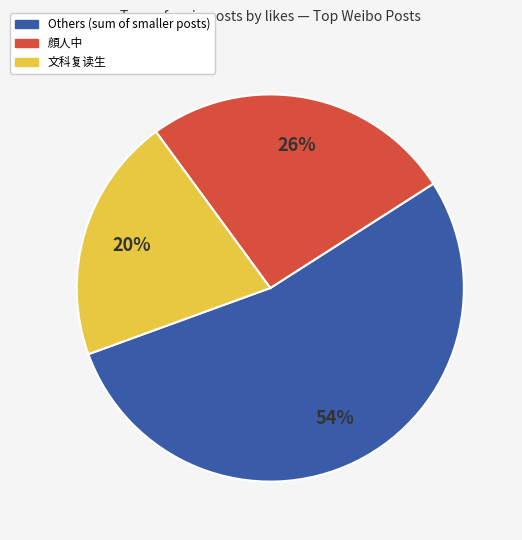

To the nearest percent, what is the average slice percentage?

33%